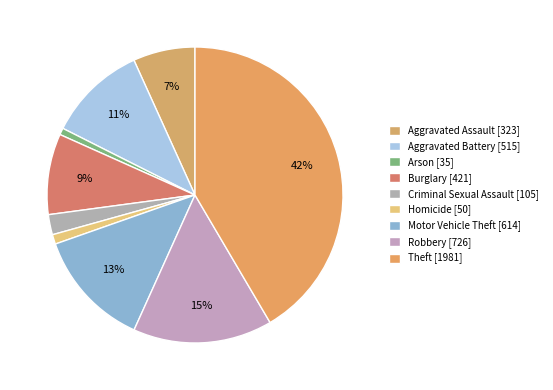

Which has a higher value, Aggravated Battery or Homicide?

Aggravated Battery